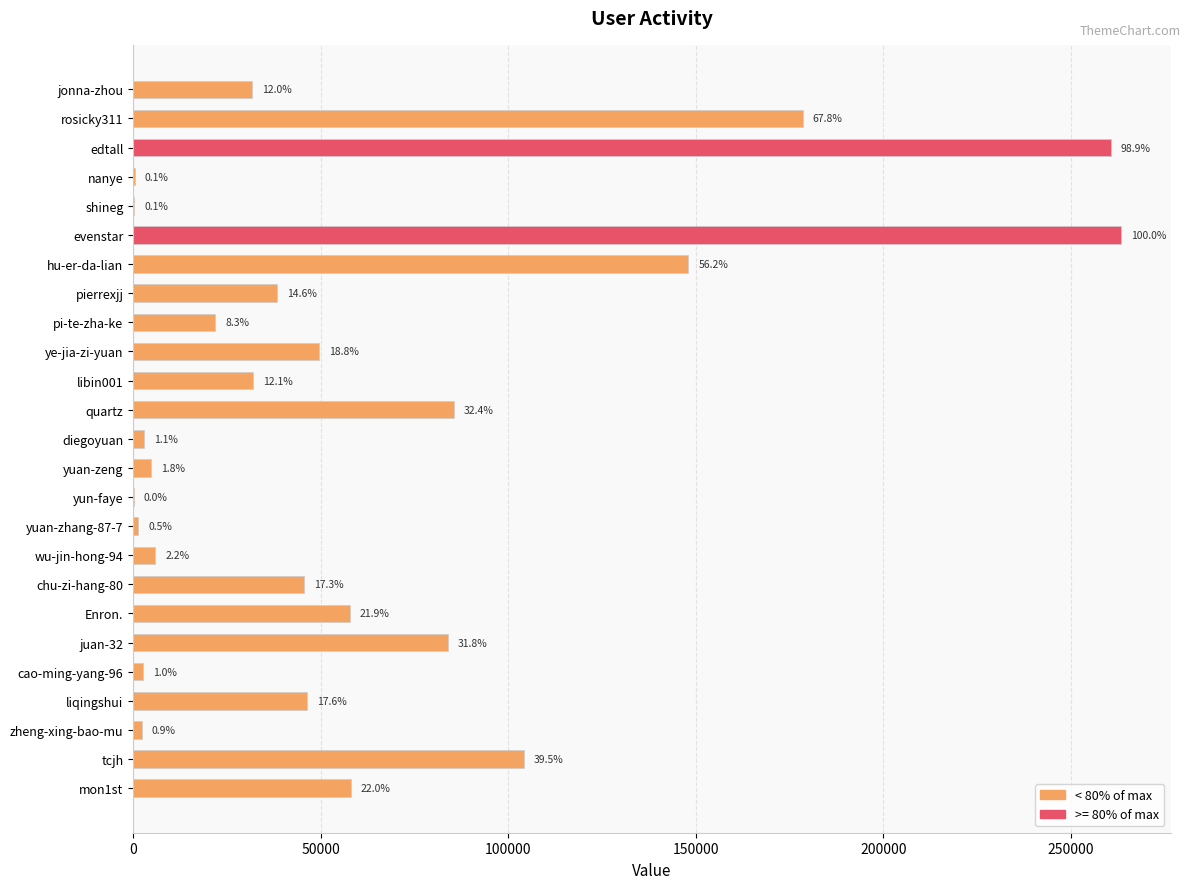

Are the bars horizontal?

Yes